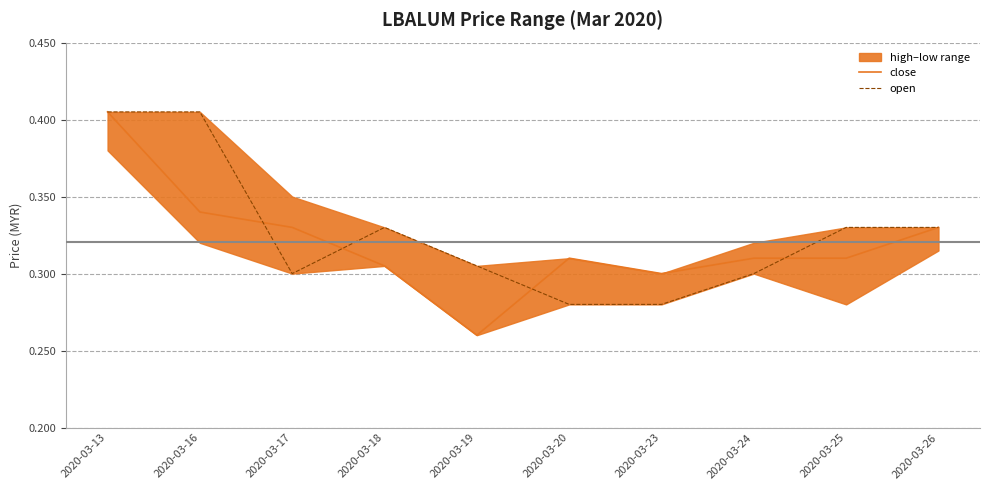

Which category has the highest value across all series?

2020-03-13